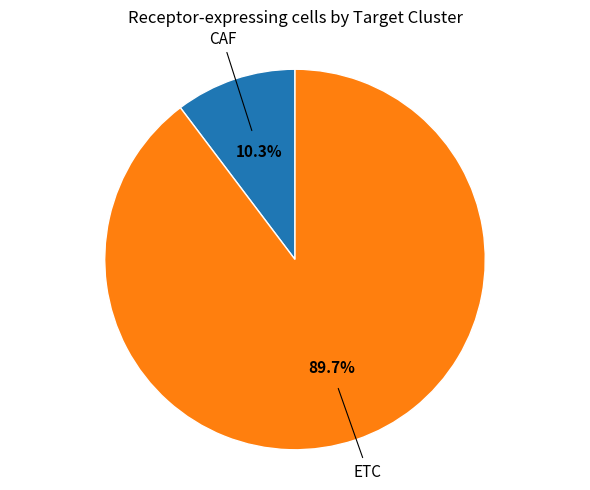

Does any single category account for the majority?

Yes